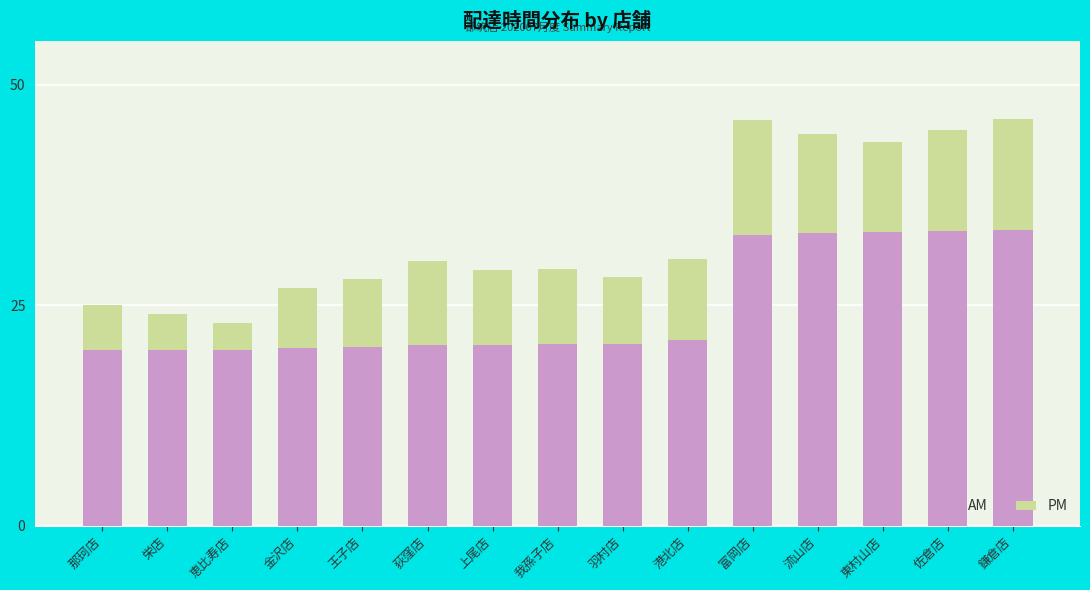

What is the minimum value for AM?

19.9